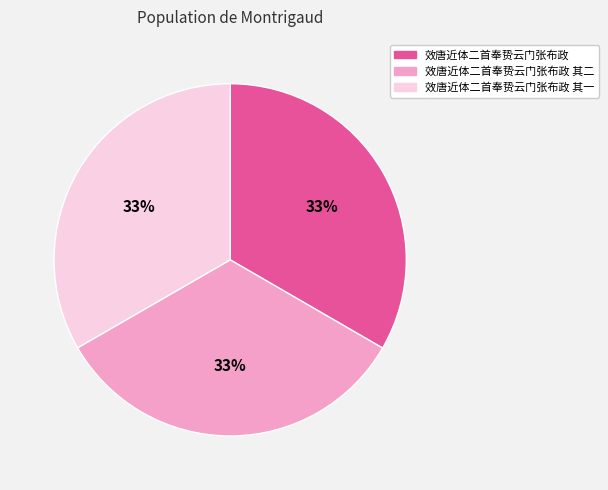

To the nearest percent, what is the combined percentage of 效唐近体二首奉贽云门张布政 and 效唐近体二首奉贽云门张布政 其二?

67%